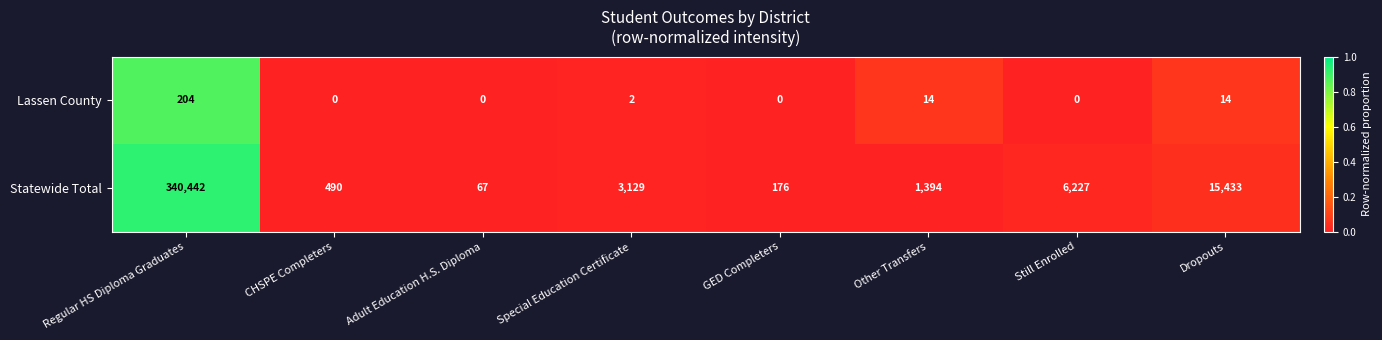

What is the sum of all Lassen County values?

234